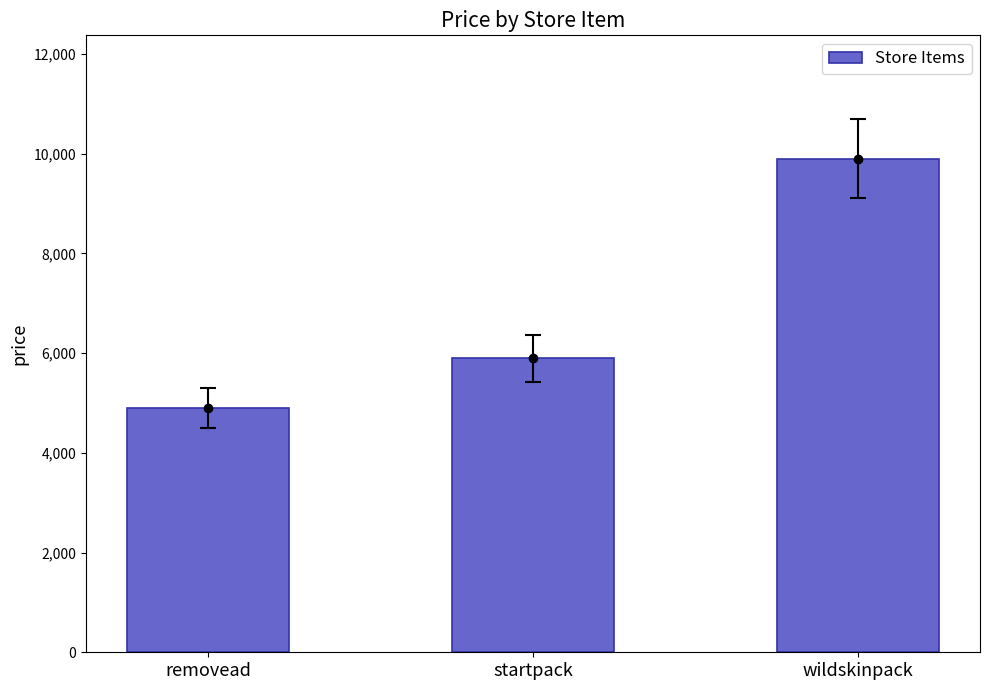

Reading right to left, what are all the values shown in this chart?

wildskinpack=9900	startpack=5900	removead=4900